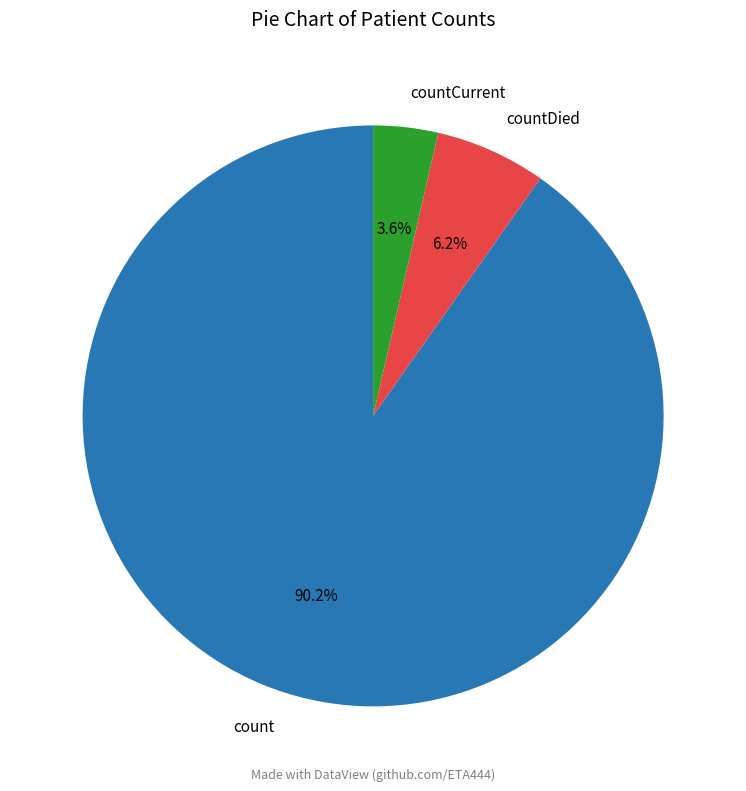

To the nearest percent, what portion does countCurrent represent?

4%